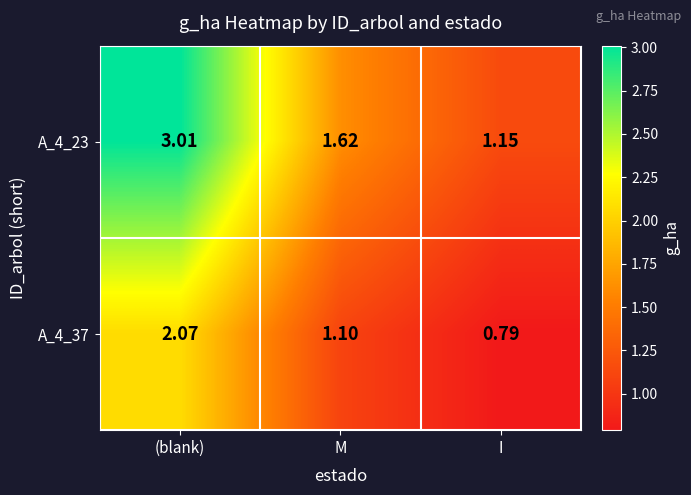

List the labels in order of A_4_37 value, largest first.

(blank), M, I